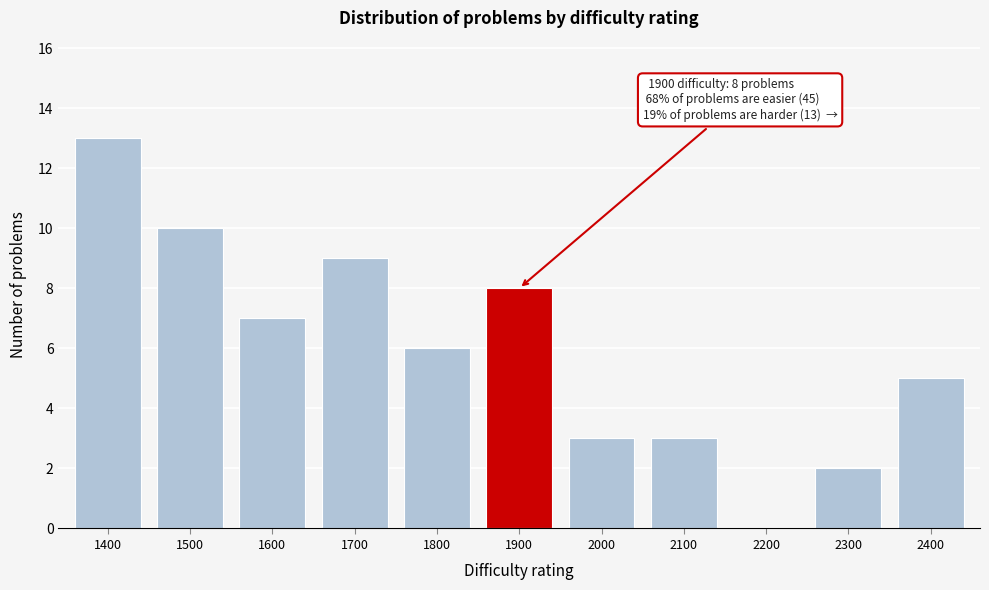

Reading left to right, transcribe all the data shown in this chart.

1400=13	1500=10	1600=7	1700=9	1800=6	1900=8	2000=3	2100=3	2200=0	2300=2	2400=5